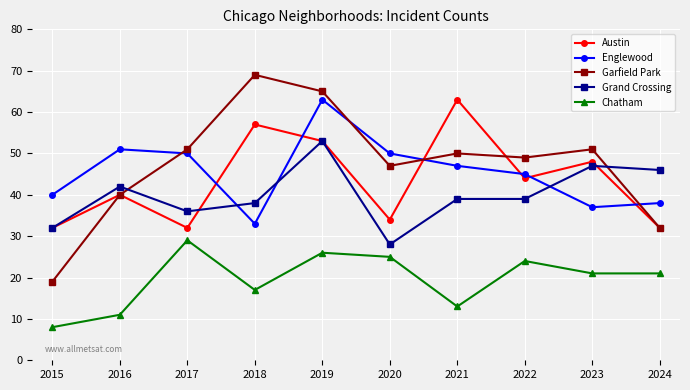

Reading left to right, extract all data points from this chart.

Austin: 2015=32	2016=40	2017=32	2018=57	2019=53	2020=34	2021=63	2022=44	2023=48	2024=32
Englewood: 2015=40	2016=51	2017=50	2018=33	2019=63	2020=50	2021=47	2022=45	2023=37	2024=38
Garfield Park: 2015=19	2016=40	2017=51	2018=69	2019=65	2020=47	2021=50	2022=49	2023=51	2024=32
Grand Crossing: 2015=32	2016=42	2017=36	2018=38	2019=53	2020=28	2021=39	2022=39	2023=47	2024=46
Chatham: 2015=8	2016=11	2017=29	2018=17	2019=26	2020=25	2021=13	2022=24	2023=21	2024=21